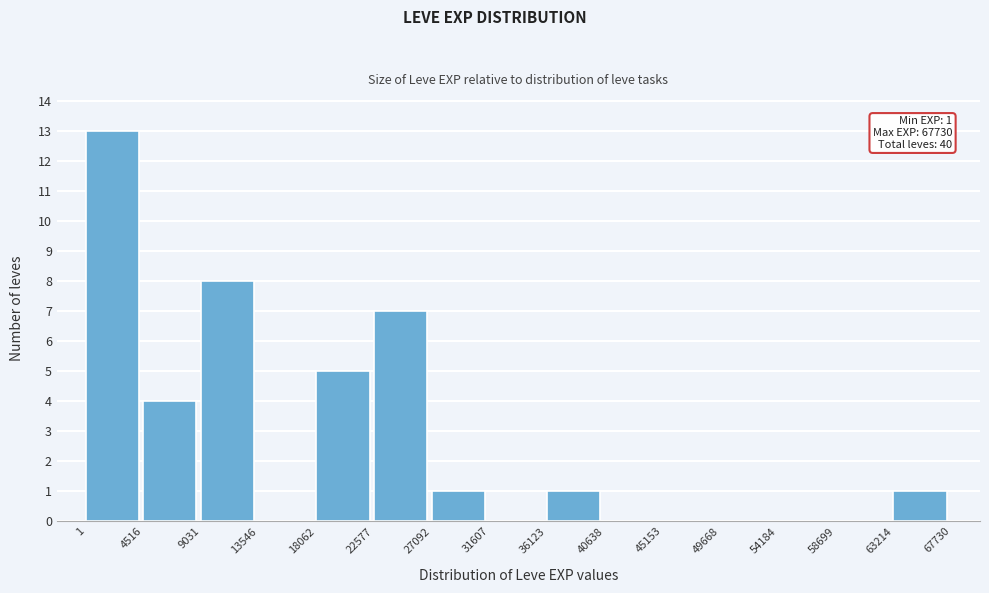

Which range on the x-axis has the tallest bar?

1 to 4516